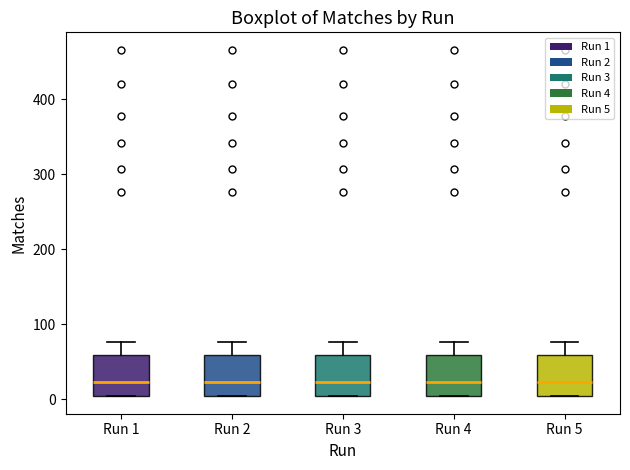

Reading left to right, read every box against the y-axis: the position of its median line, the range the box covers, and the ends of its whiskers. The values are not printed on the chart, so give them approximately, as read against the axis.

Run 1: median 20, box 0 to 60, whiskers 0 to 80
Run 2: median 20, box 0 to 60, whiskers 0 to 80
Run 3: median 20, box 0 to 60, whiskers 0 to 80
Run 4: median 20, box 0 to 60, whiskers 0 to 80
Run 5: median 20, box 0 to 60, whiskers 0 to 80